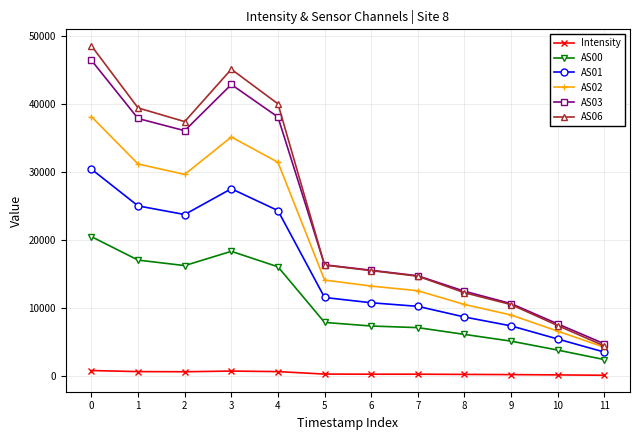

What is the value of the AS03 point at the 8th from the left?

14693.0